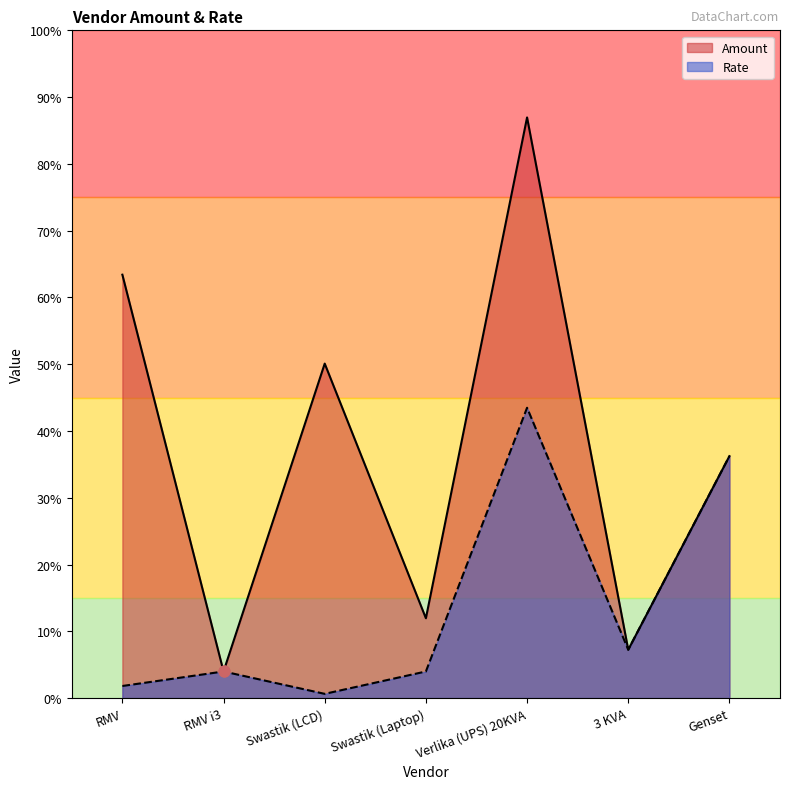

Which series reaches the maximum Y coordinate?

Amount